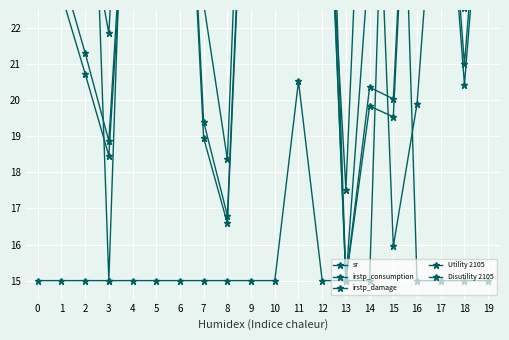

What is the sum of the Utility 2105 values at 12 and 7?

57.5